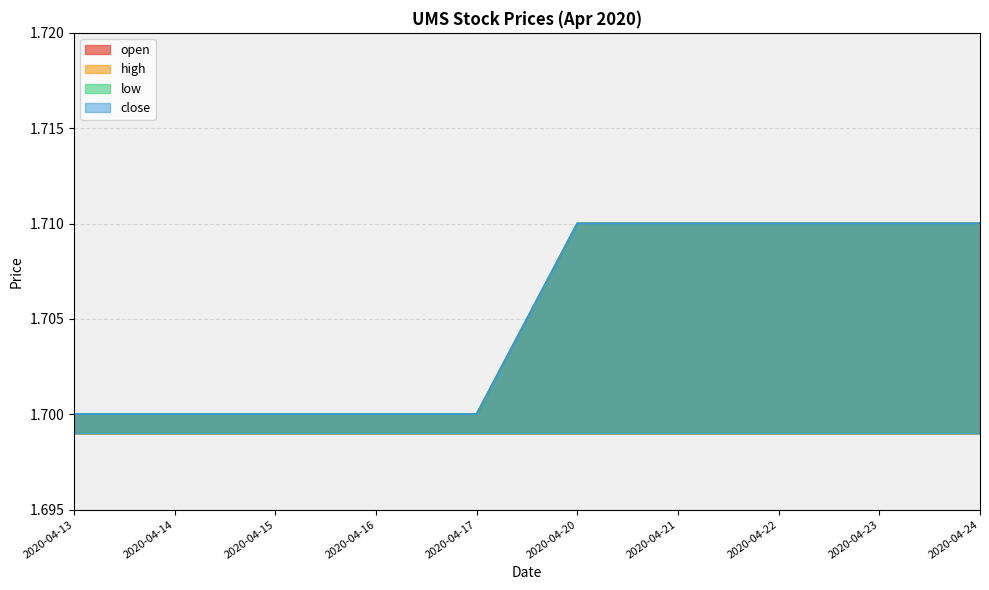

What is the highest value of the high series?

1.7